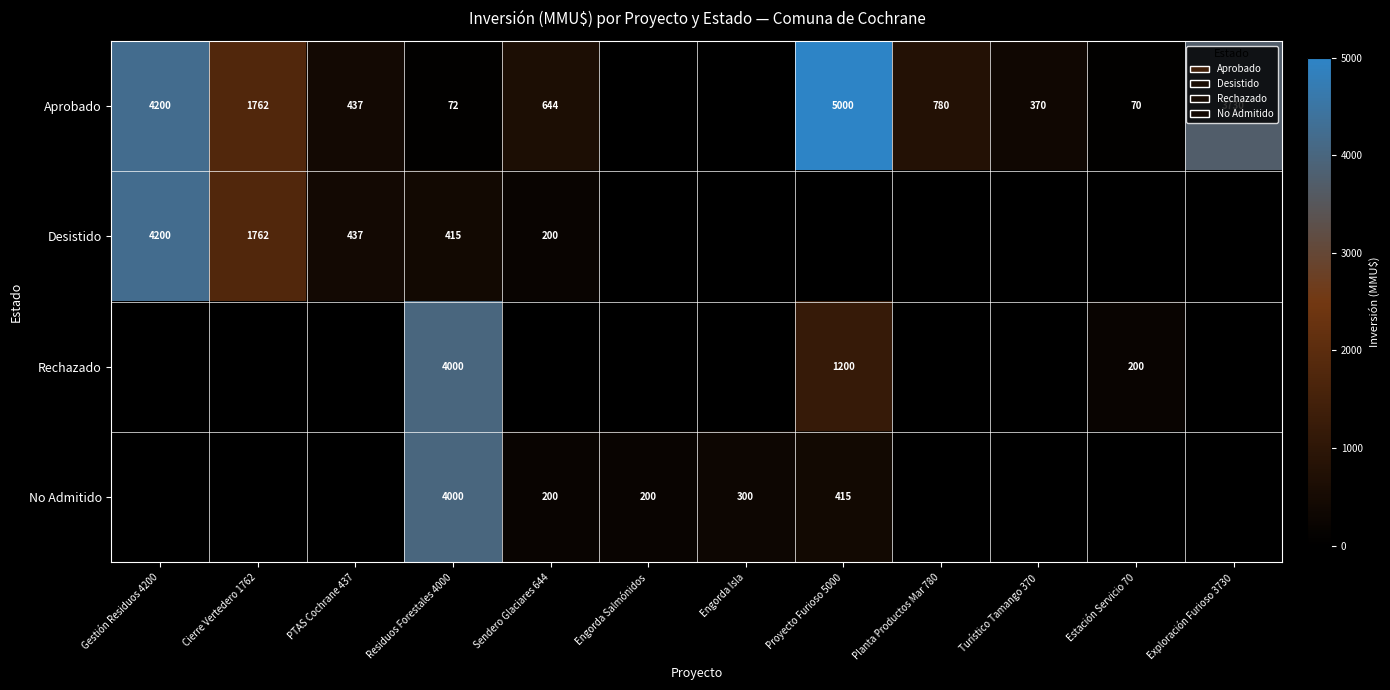

Is the value of Aprobado at Turístico Tamango 370 greater than the value of Rechazado at Proyecto Furioso 5000?

No